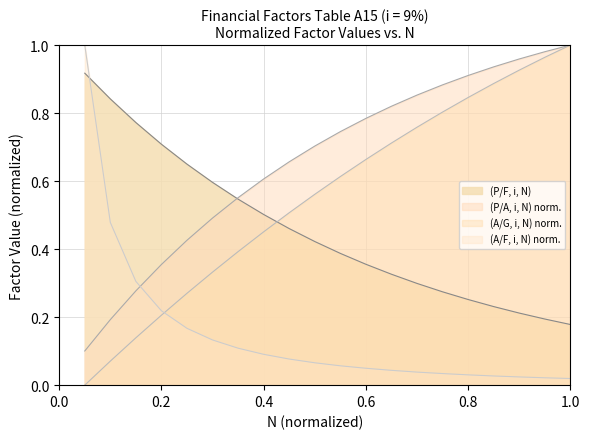

Which series has the largest total across all categories?

(P/A, i, N) norm.